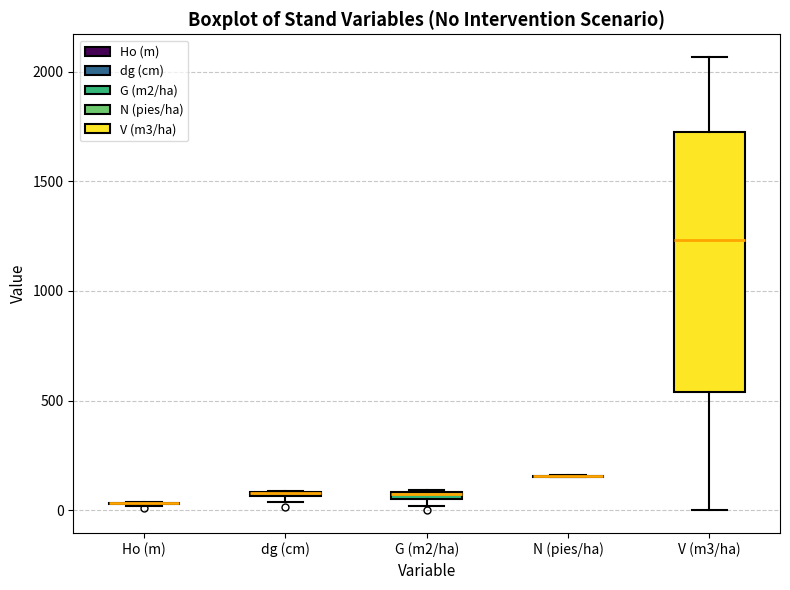

Which box is the tallest, from its lower edge to its upper edge?

V (m3/ha)